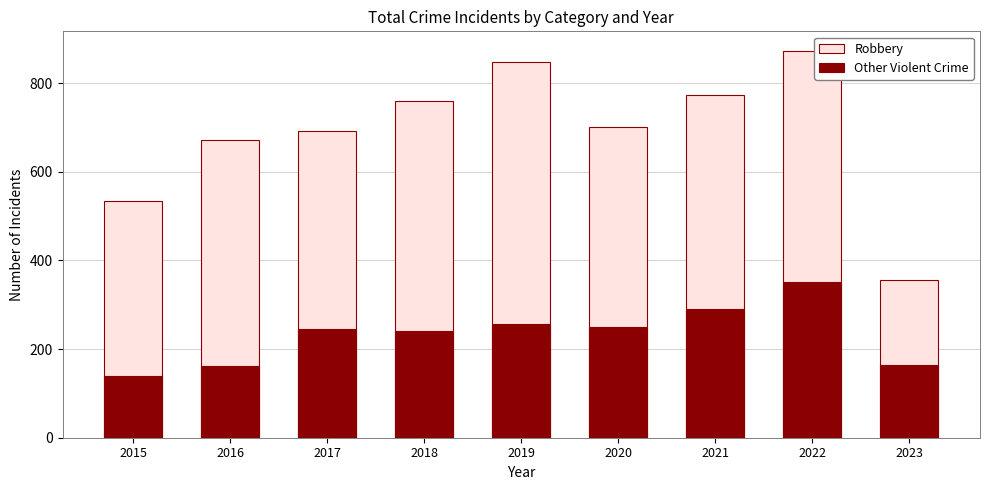

Which category has the lowest value in the Robbery series?

2023